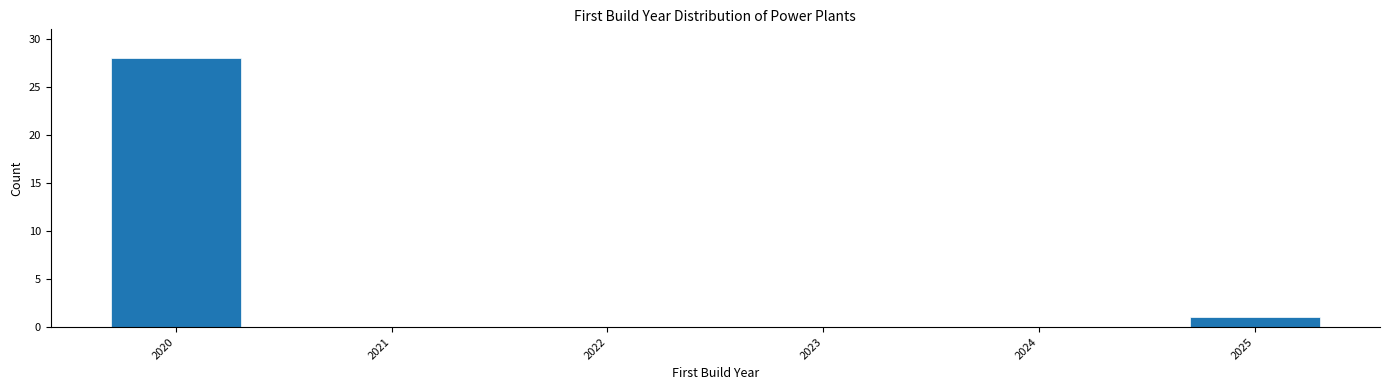

What is the height of the bar covering 2024.5 to 2025.5 on the x-axis? The values are not printed on the chart, so give them approximately, as read against the axis.

1